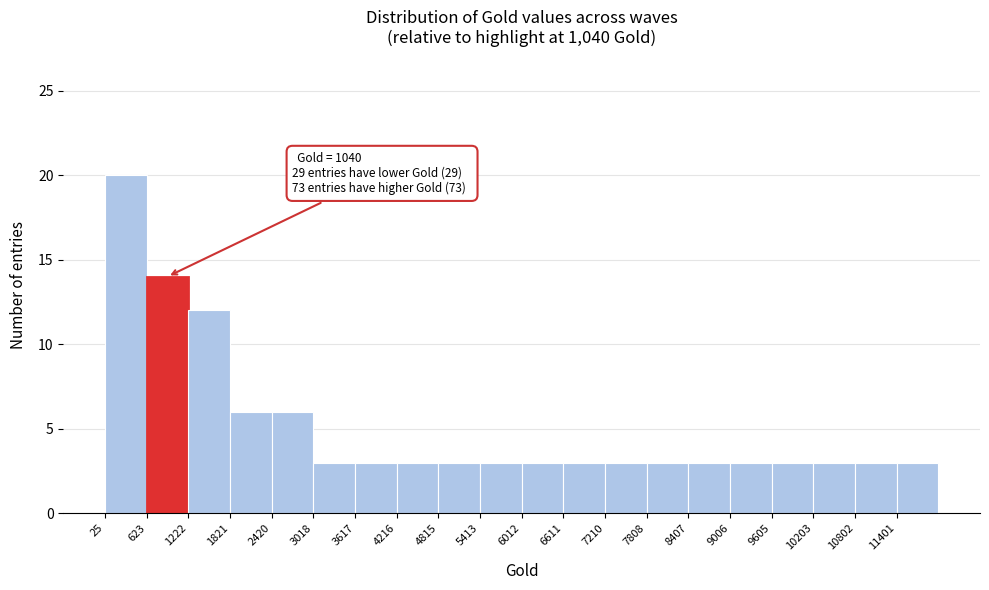

Over which range of the x-axis is the bar tallest?

0 to 600